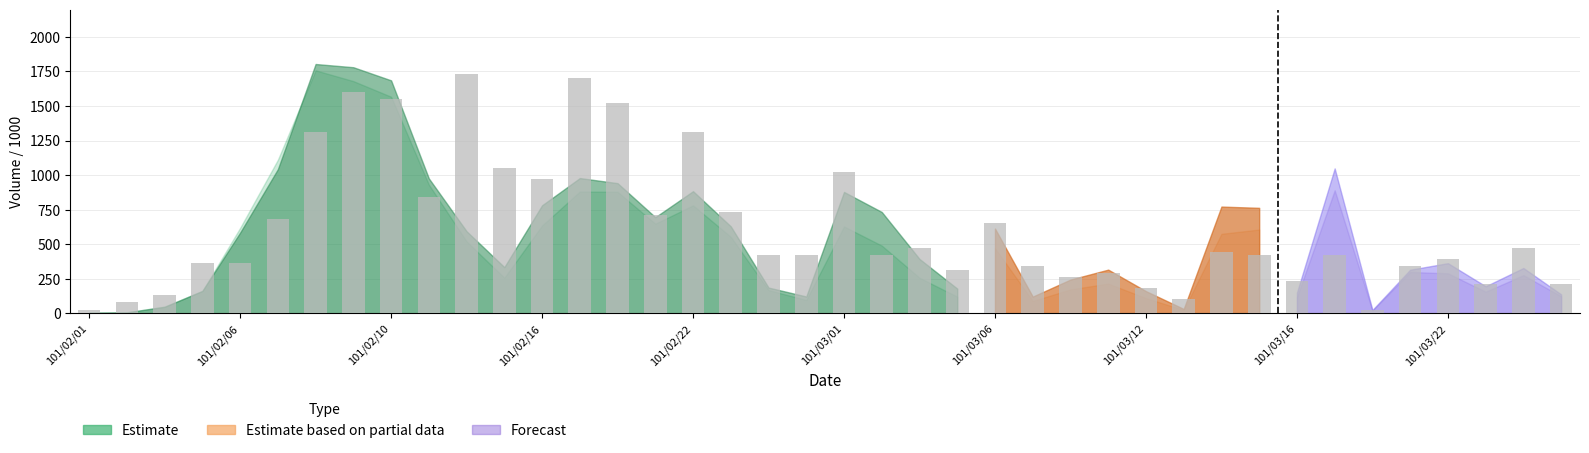

What is the smallest value displayed?

26.2